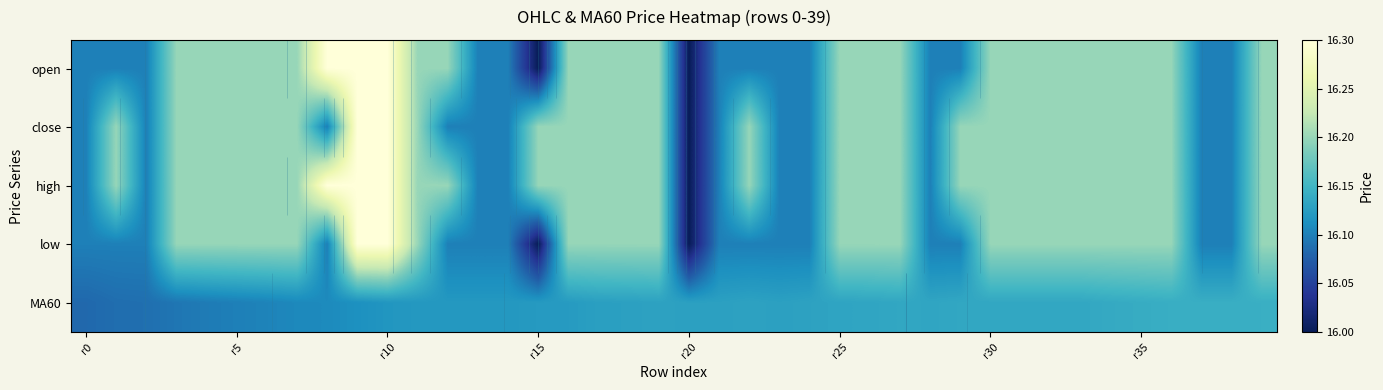

At which category is the sum across all series the highest?

r10